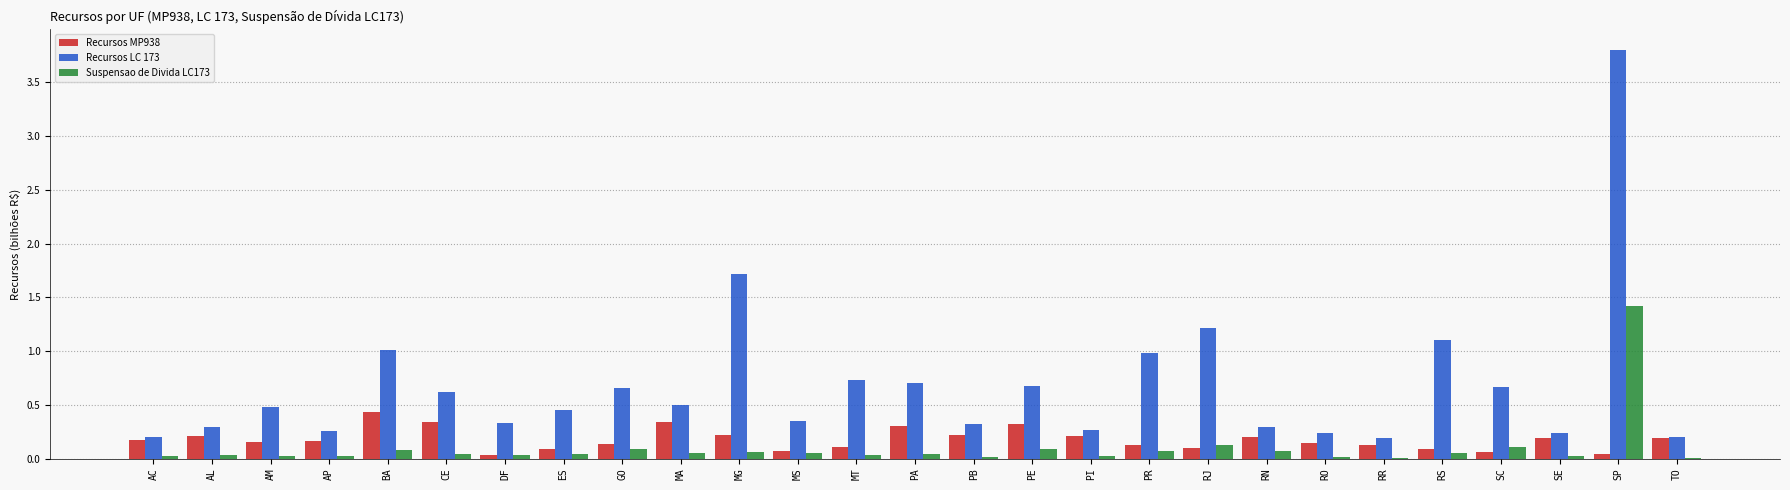

The Suspensao de Divida LC173 series shows 1.4 at SP. True or false?

True